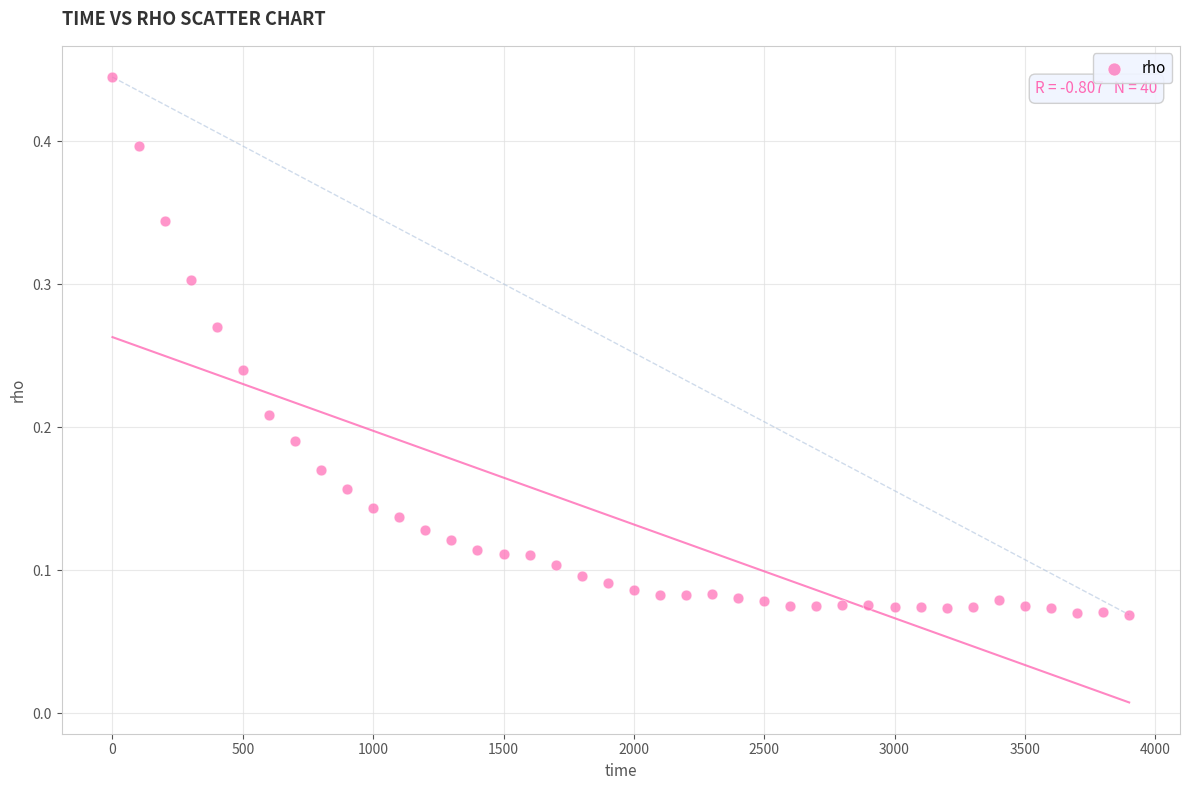

What is the range of X values (max minus min)?

3900.0